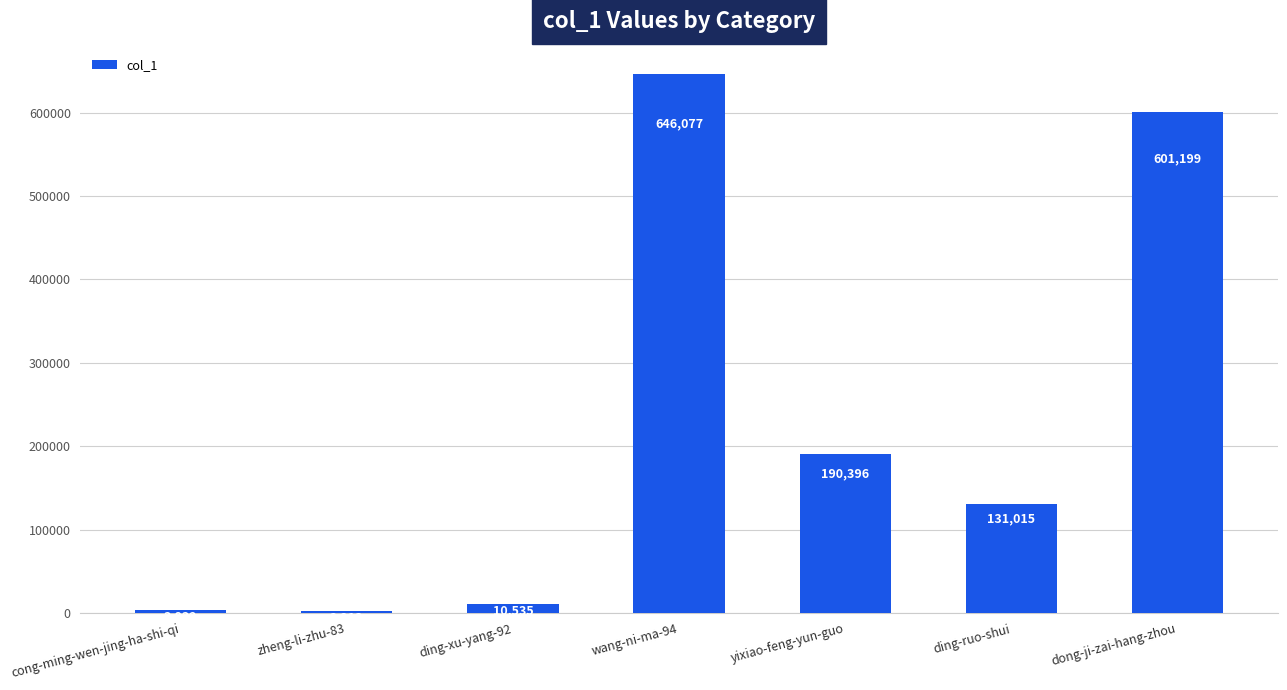

What is the smallest value displayed?

2213